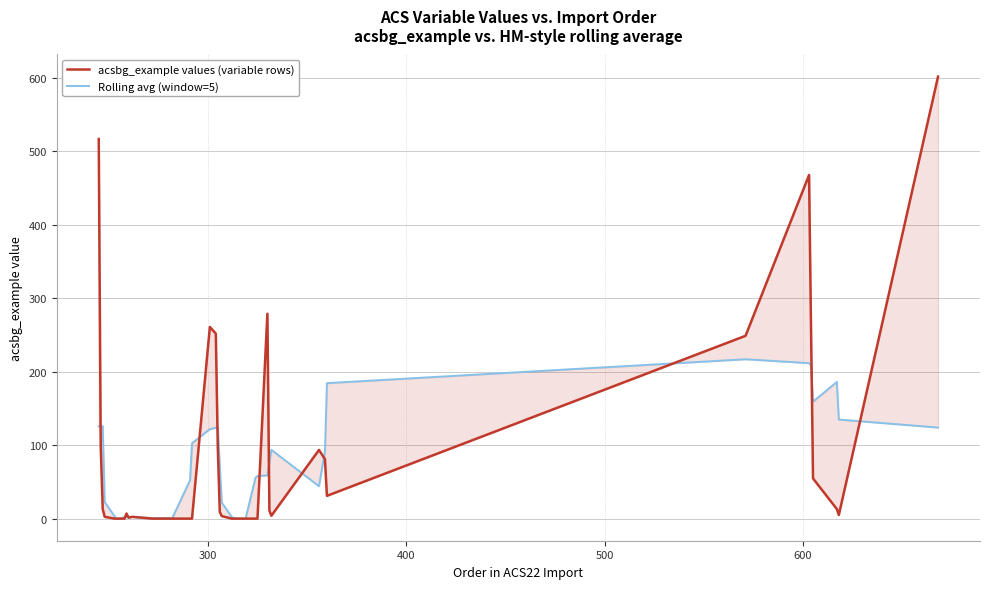

At how many categories does at least one series exceed 280?

3